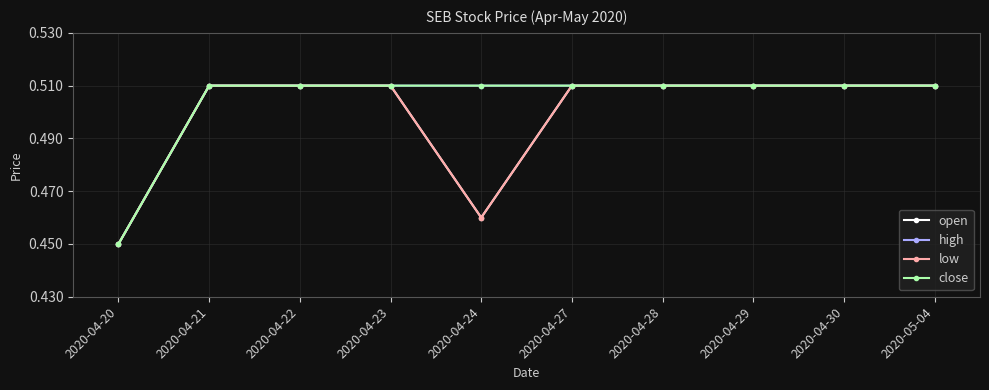

Between 2020-04-28 and 2020-04-30, which is larger?

2020-04-28